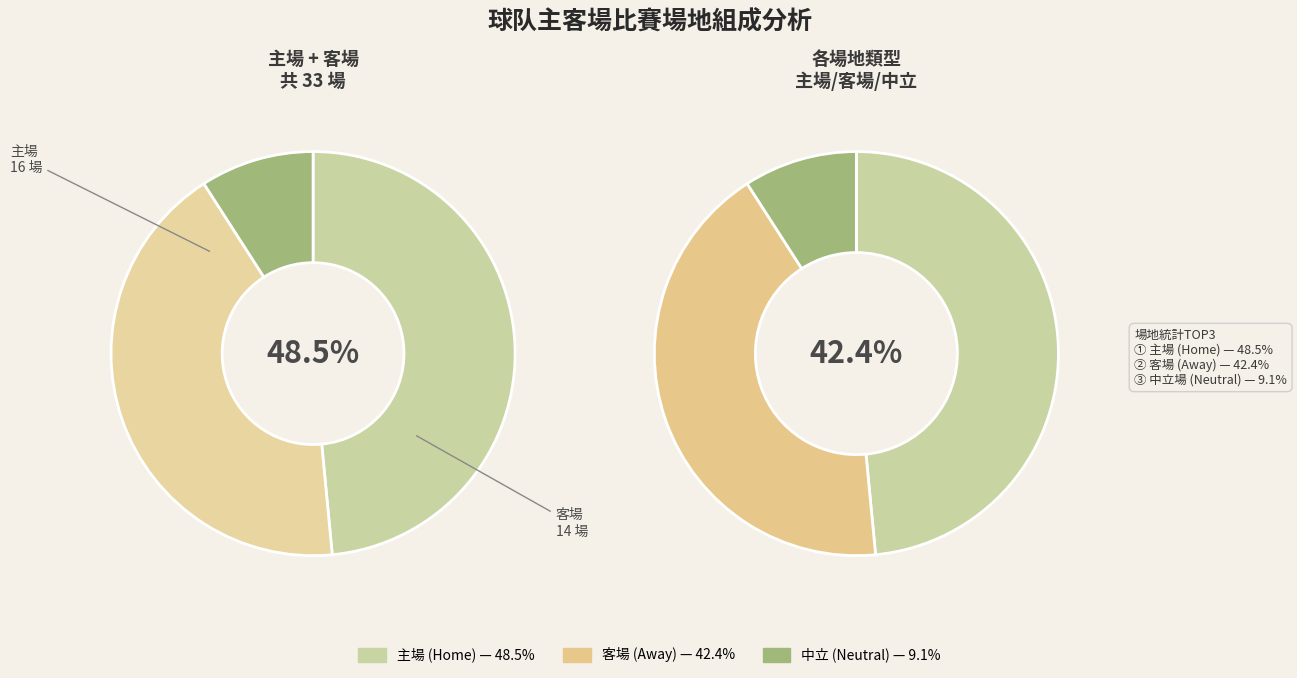

How many slices are in this pie chart?

3